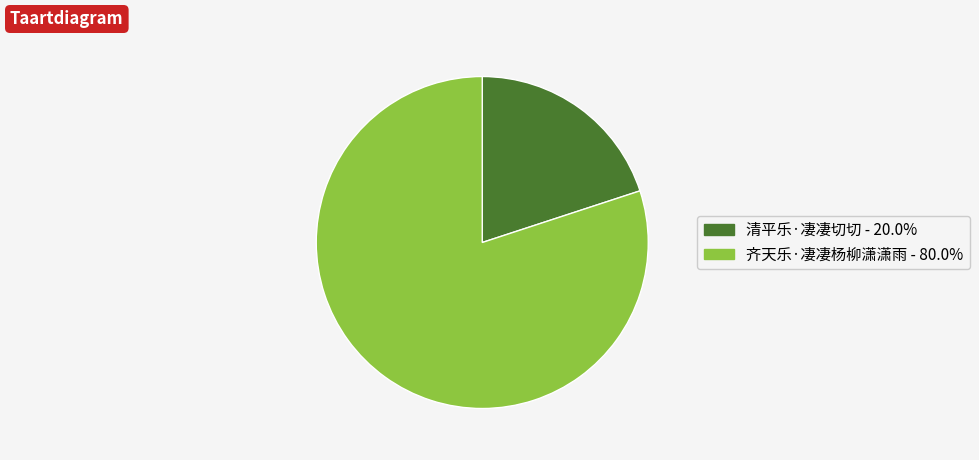

How many slices are in this pie chart?

2